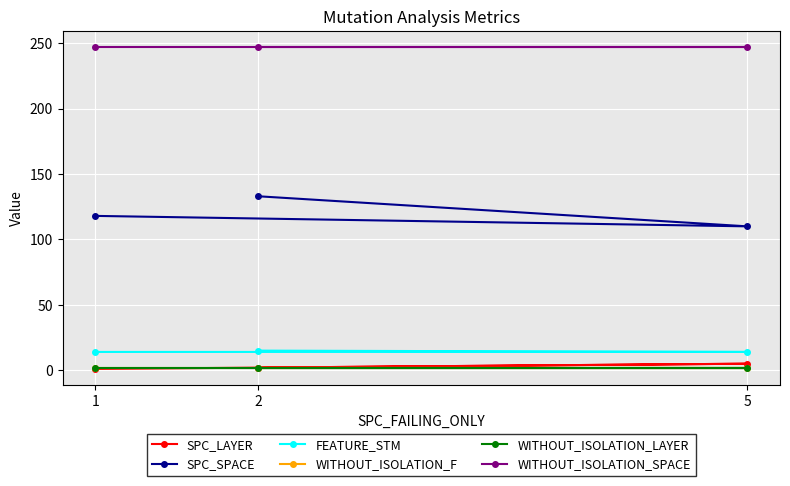

At how many categories does at least one series exceed 41?

3